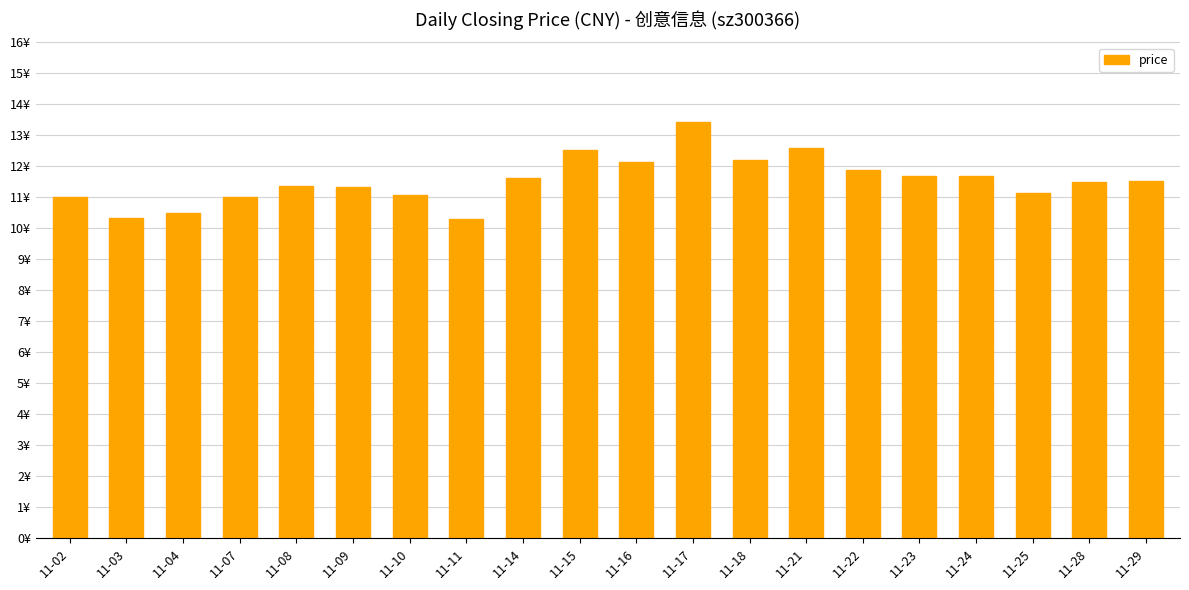

Are the bars horizontal?

No